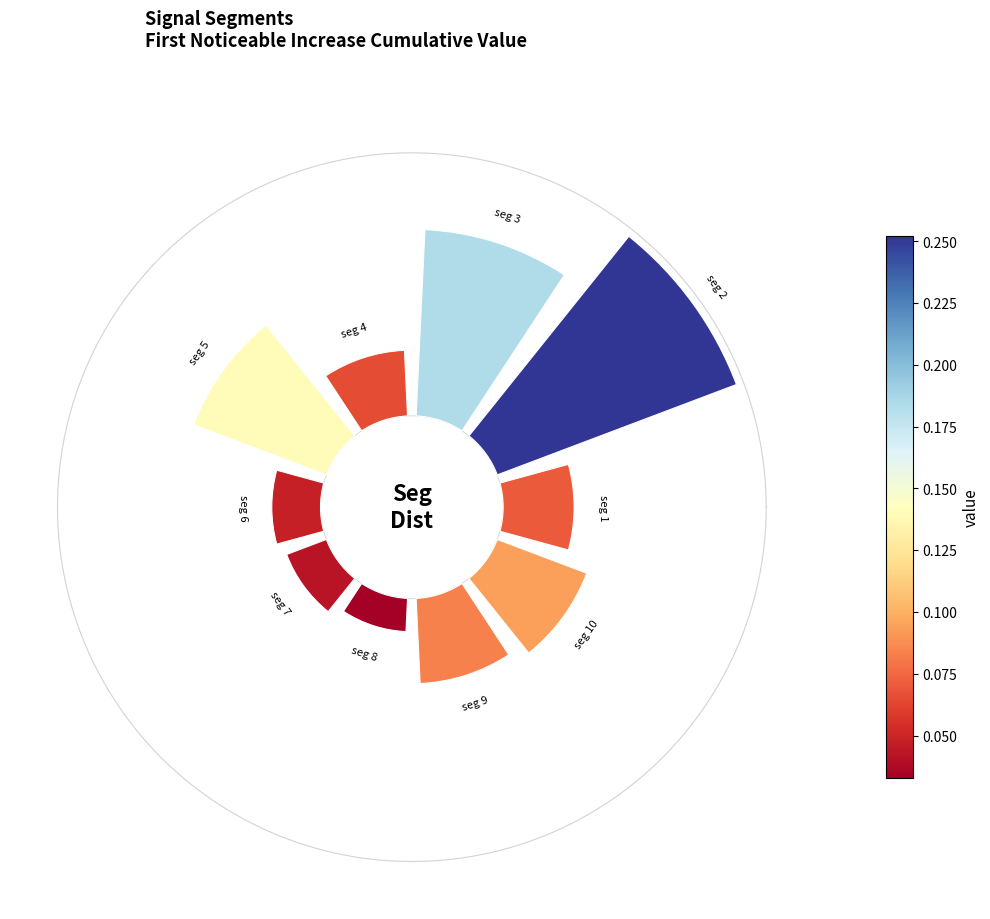

To the nearest percent, what is the difference between the largest and smallest slice percentages?

22%